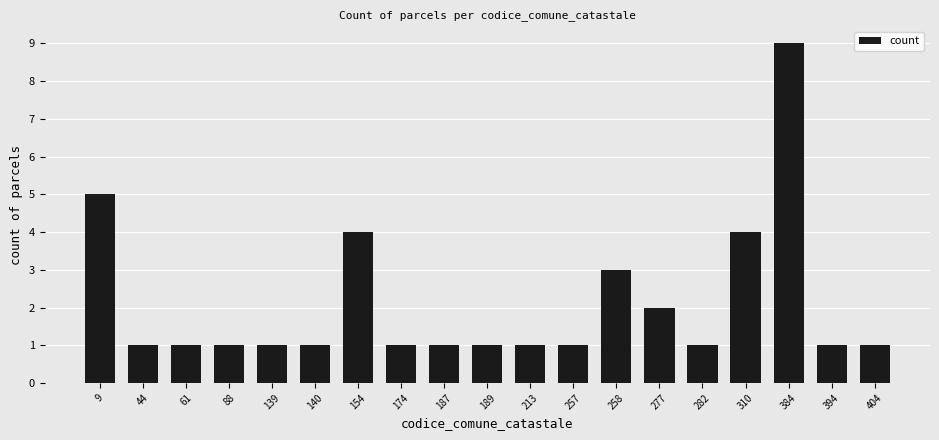

What is the sum of the values at 258 and 187?

4